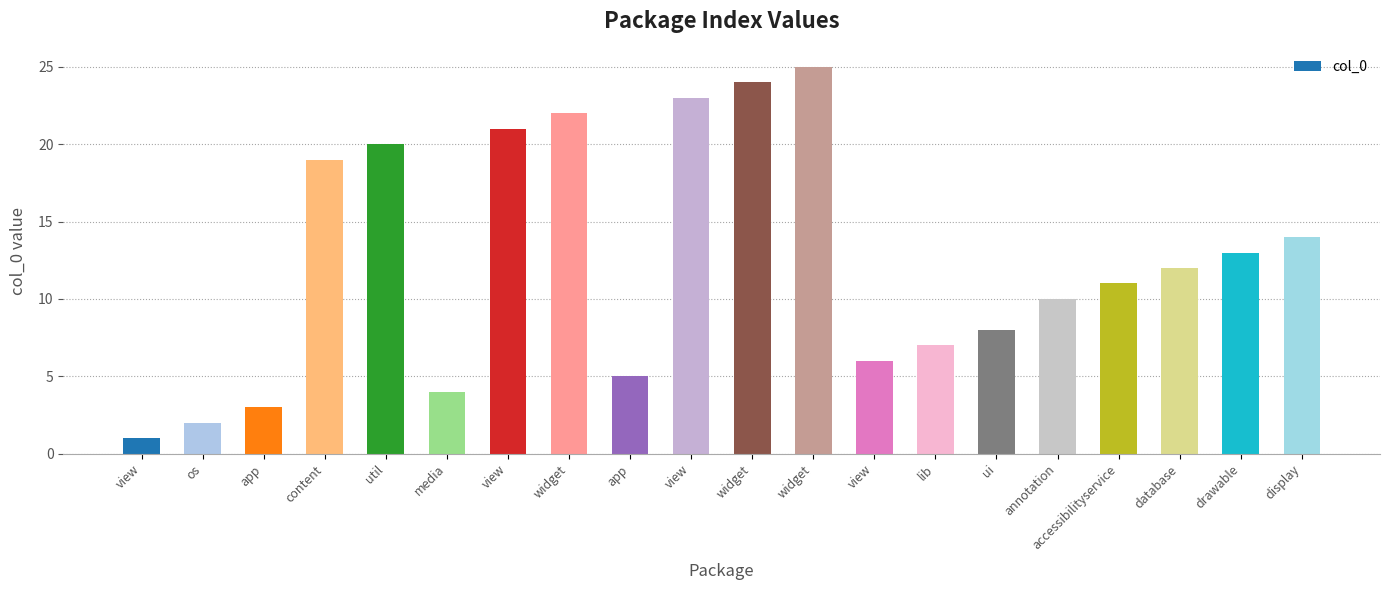

Reading right to left, transcribe all the data shown in this chart.

14	13	12	11	10	8	7	6	25	24	23	5	22	21	4	20	19	3	2	1